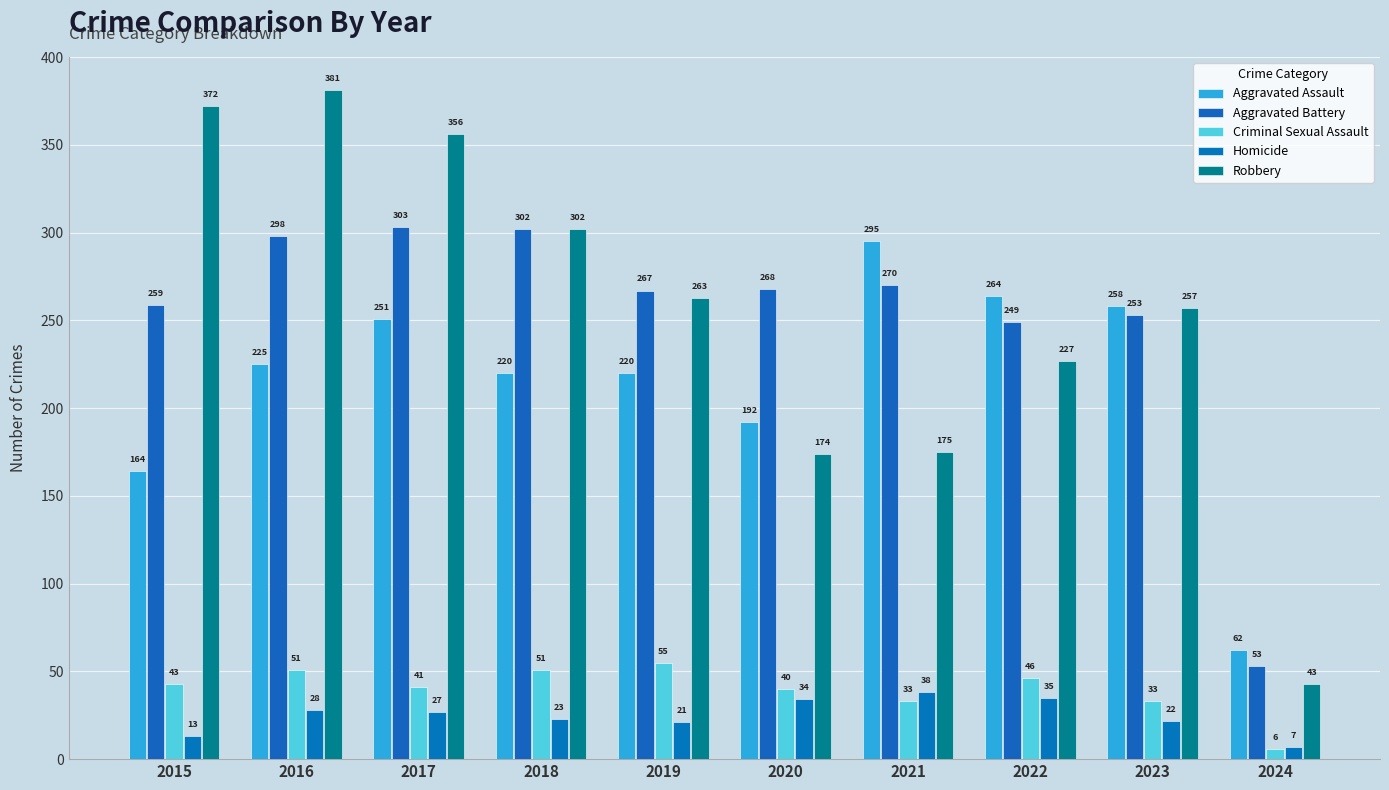

Between 2020 and 2016, which is larger?

2016